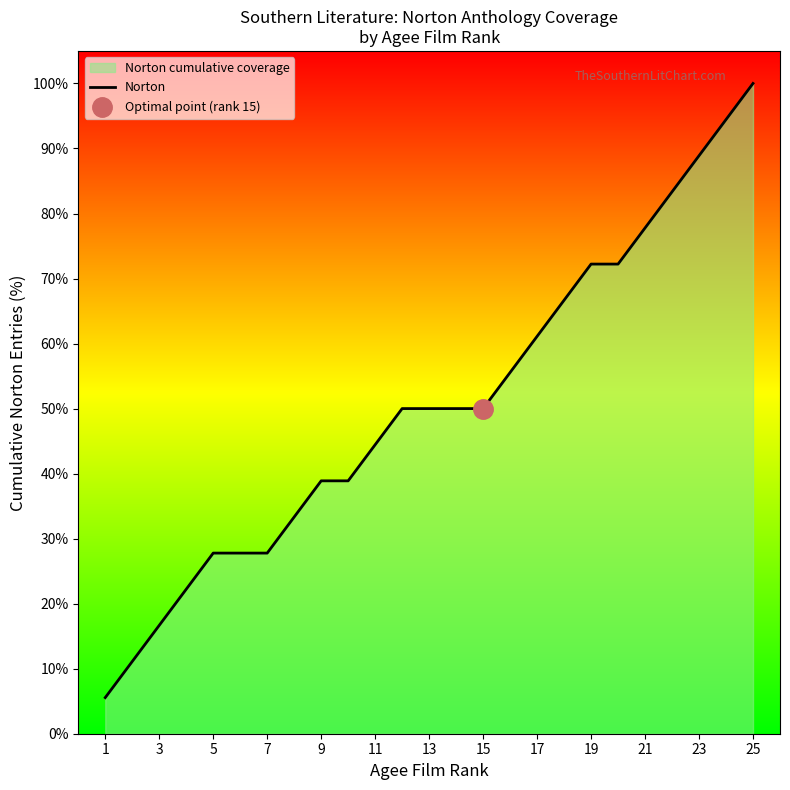

Which category has the lowest value across all series?

1